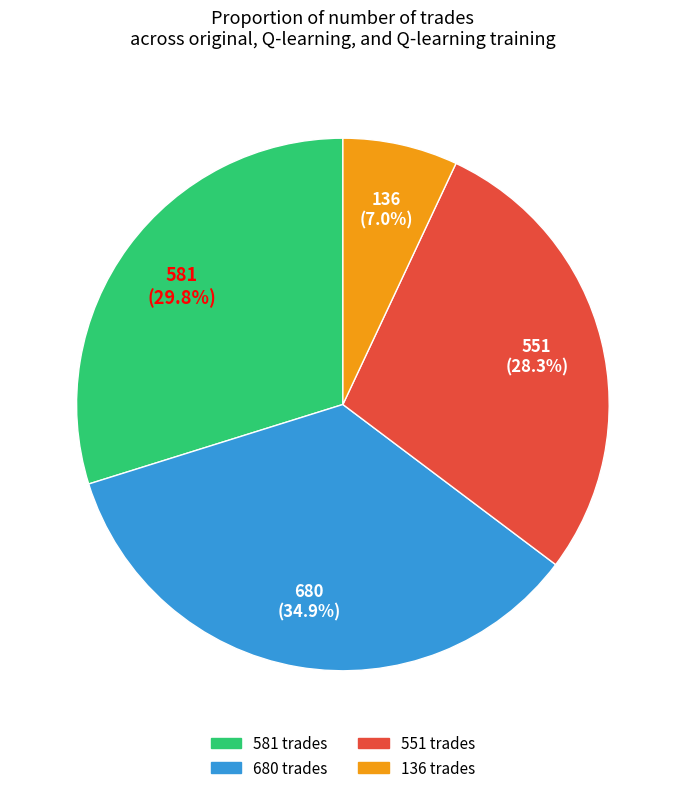

Which category has the smallest portion of the pie?

136